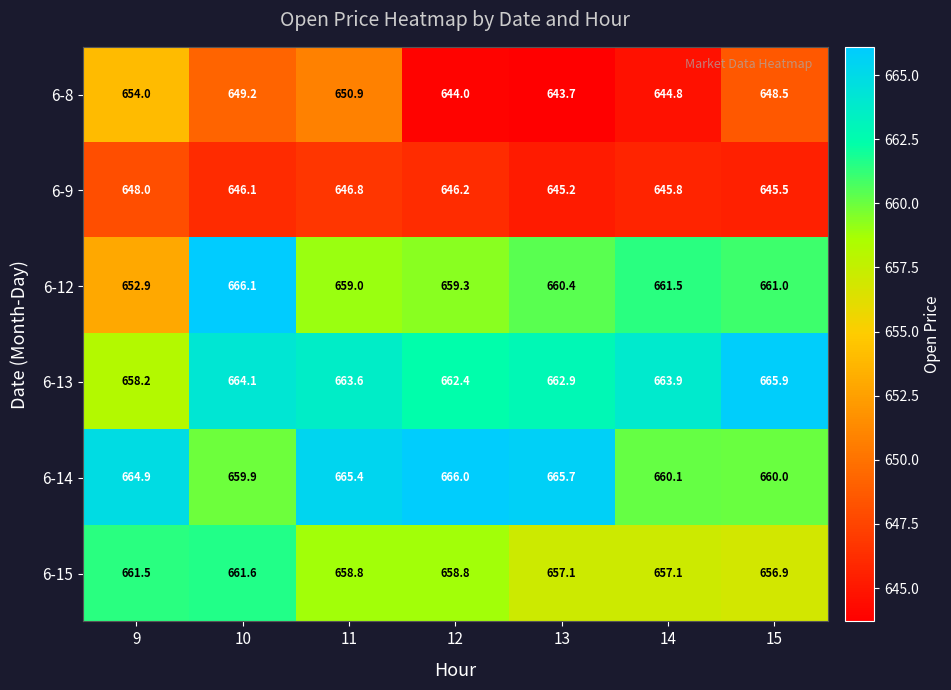

What is the sum of all 6-13 values?

4641.0